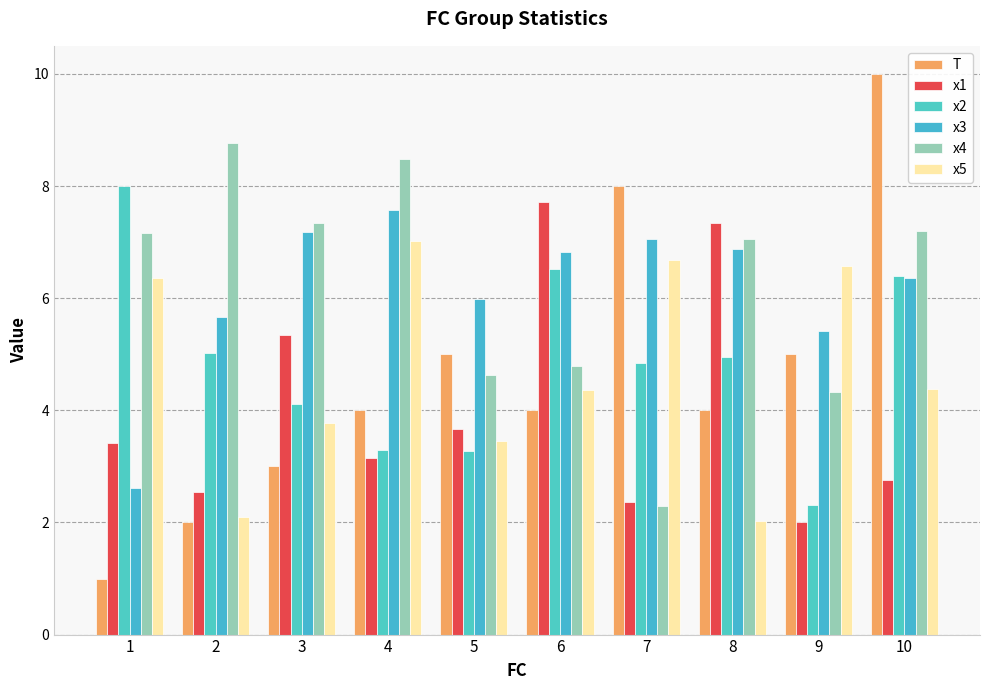

What is the lowest value of the T series?

1.0